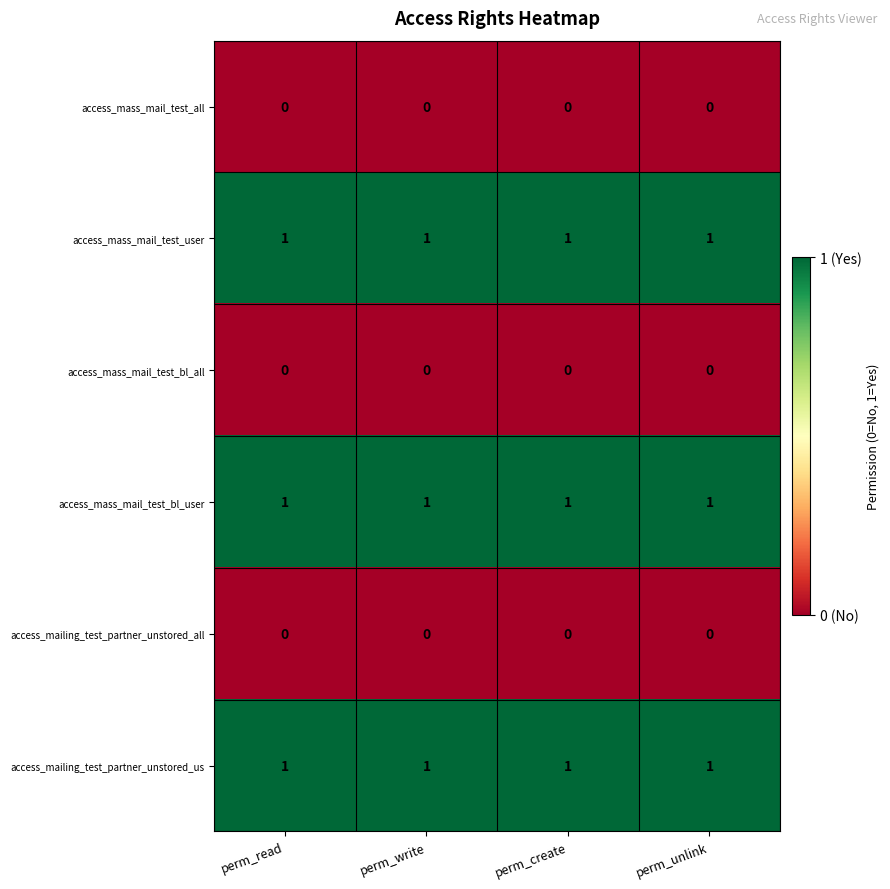

At how many categories does at least one series exceed 0?

4